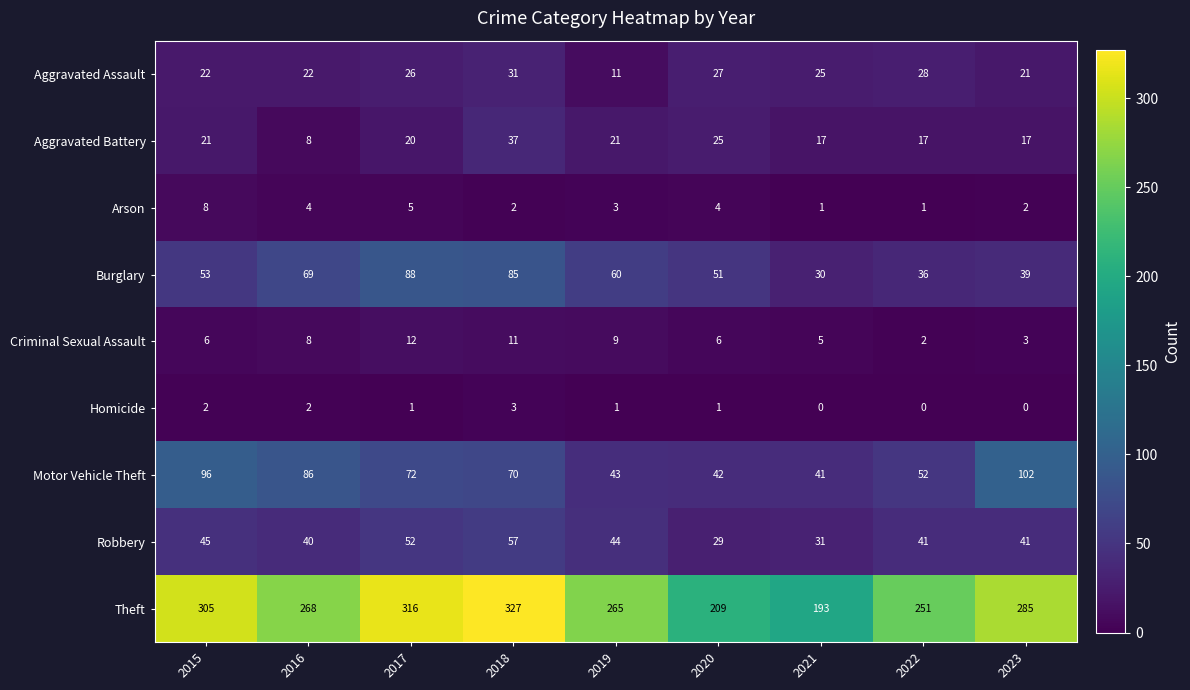

What is the difference between the Theft values at 2017 and 2023?

31